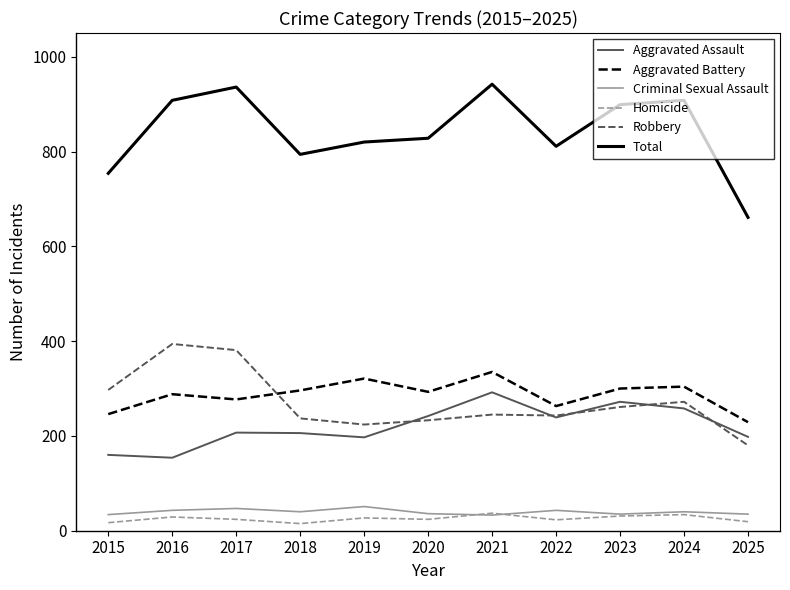

Which series has the widest spread of values?

Total